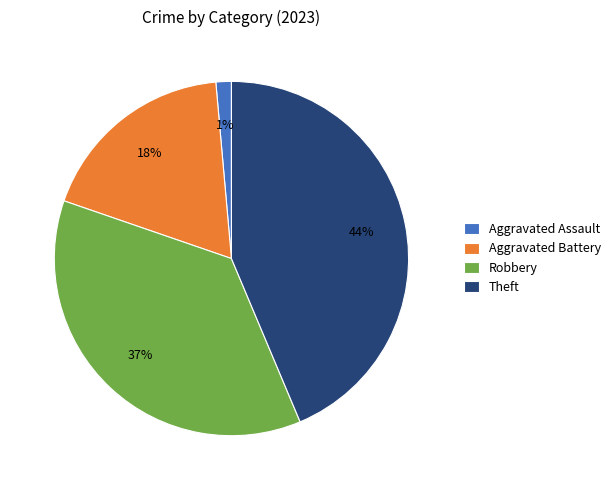

Does Aggravated Assault account for over 50% of the chart?

No